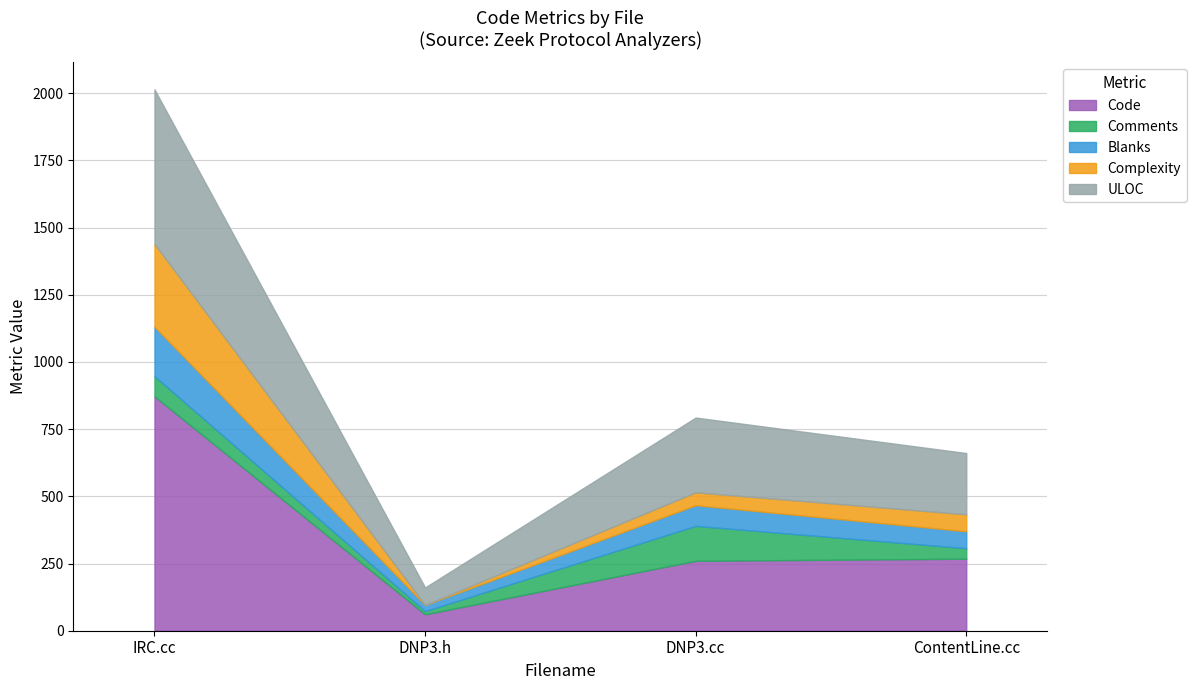

True or false: Complexity has a value of 24 at DNP3.cc.

False